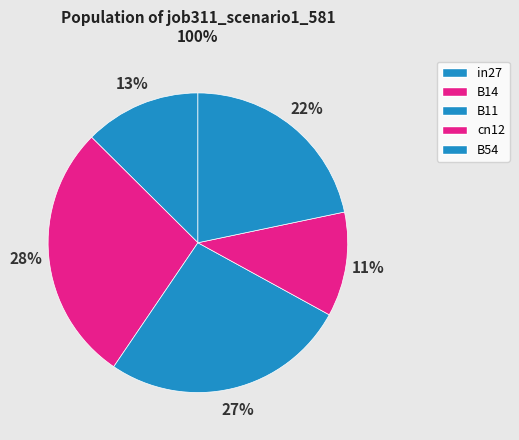

The cn12 slice represents 11% of the pie. True or false?

True